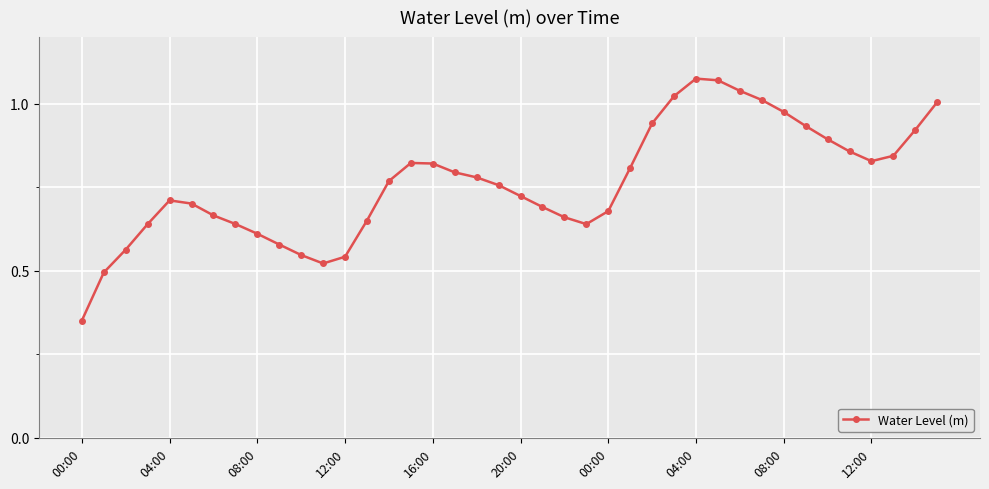

What is the sum of all values?

30.6